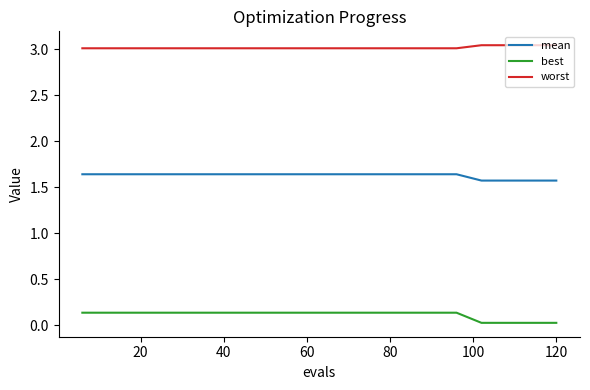

Rank the series by their average value, from lowest to highest.

best, mean, worst